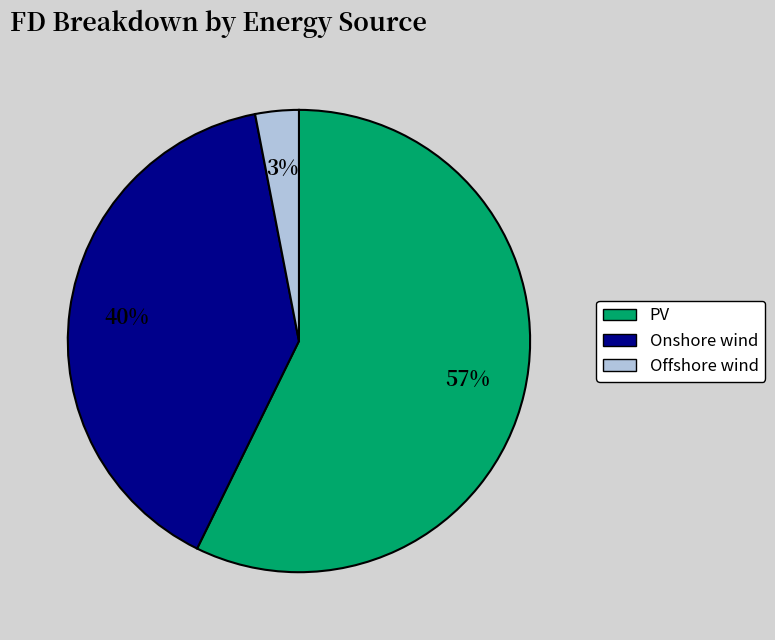

The Onshore wind slice represents 40% of the pie. True or false?

True